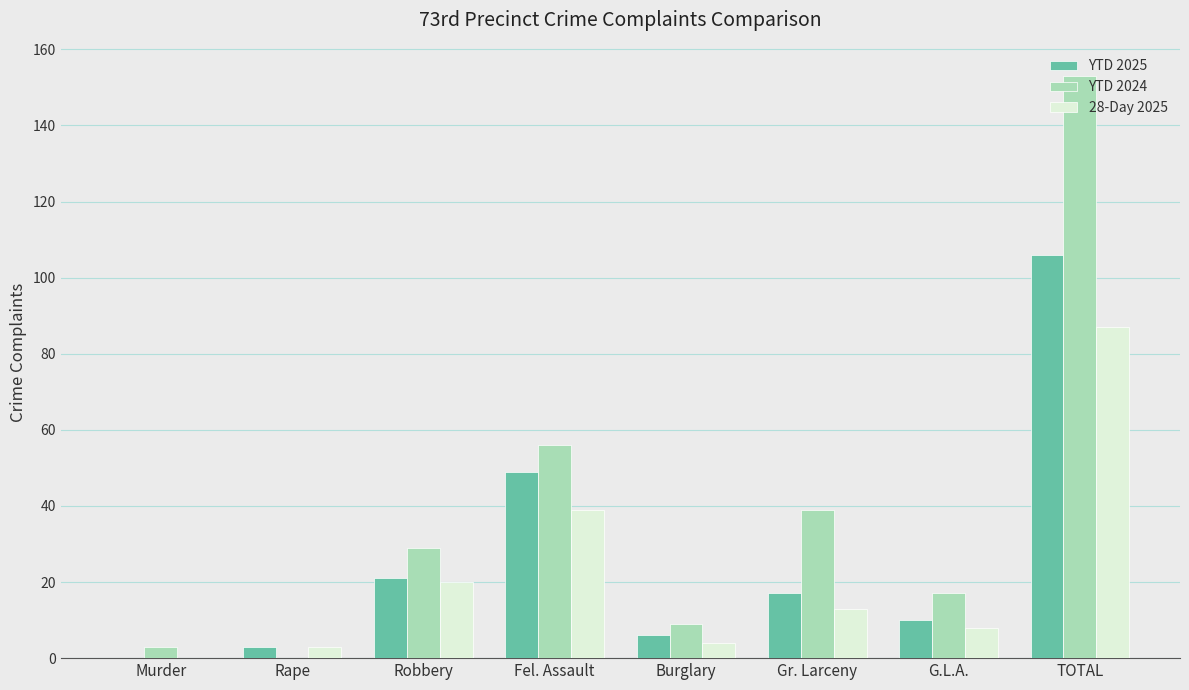

Is it true that YTD 2024 equals 3 at Murder?

True